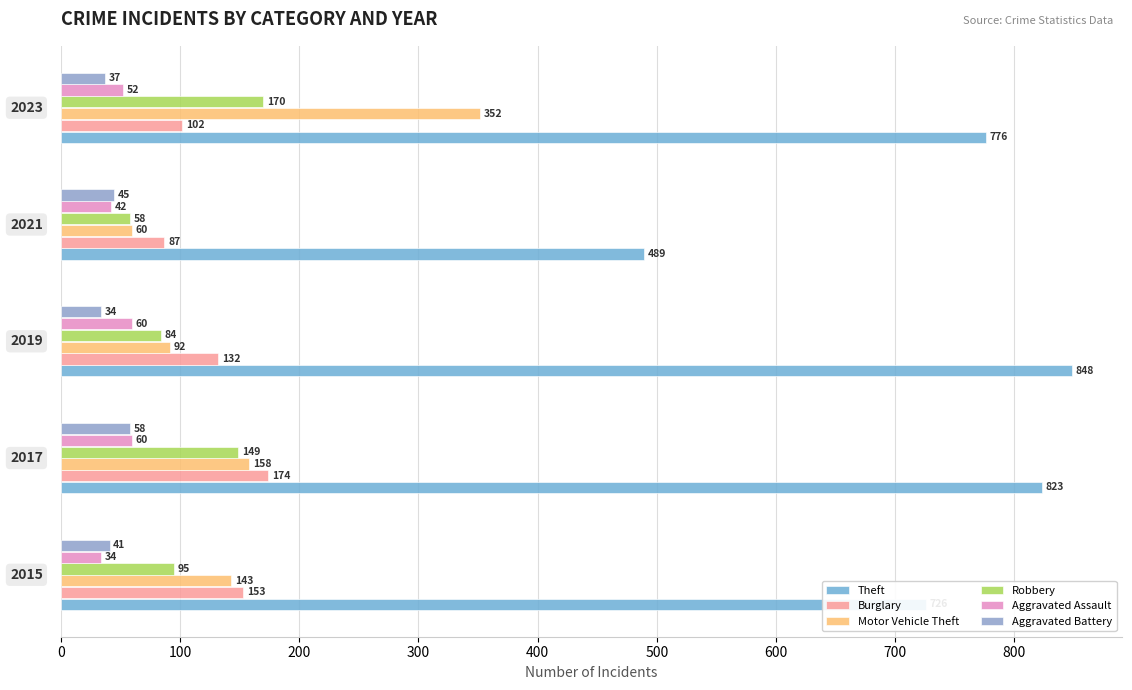

Which series has the widest spread of values?

Theft